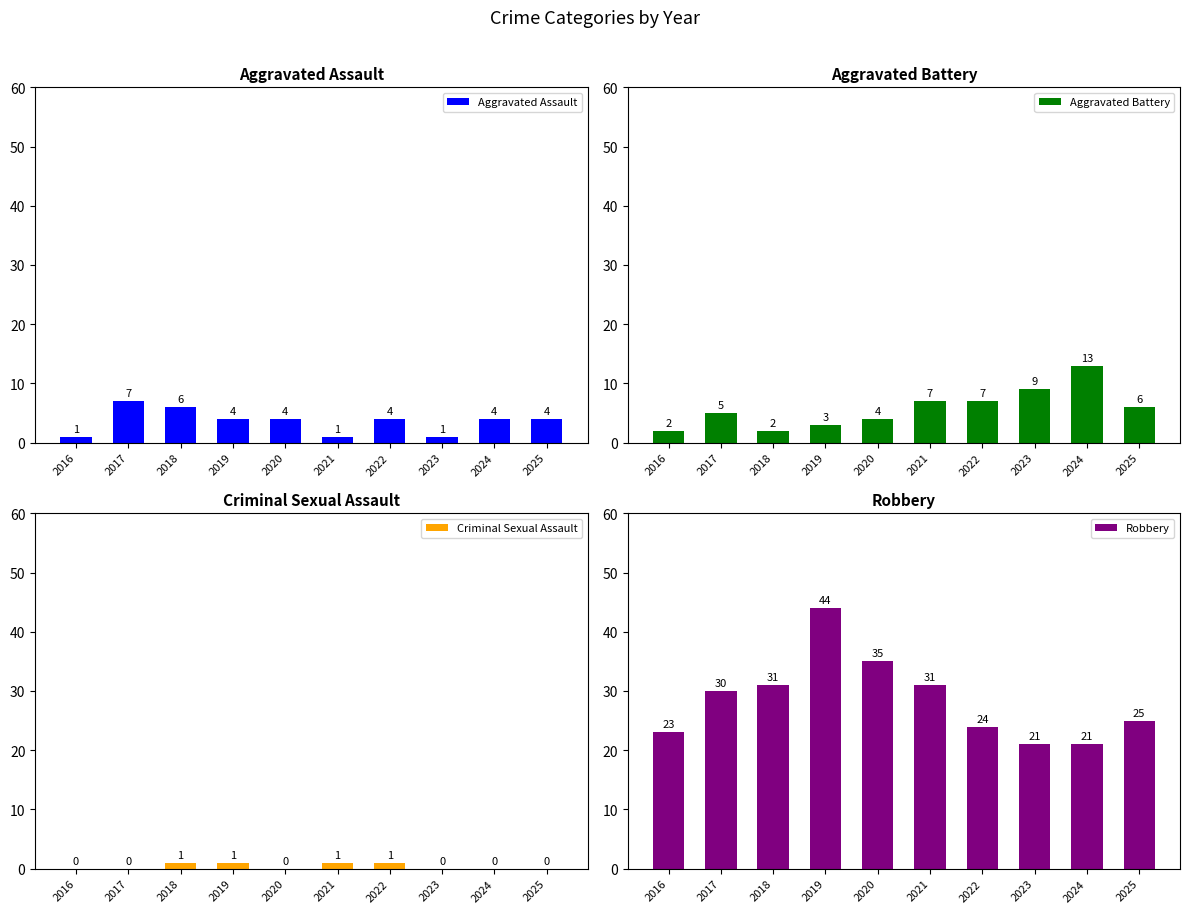

Which label corresponds to the largest value in the chart?

2019